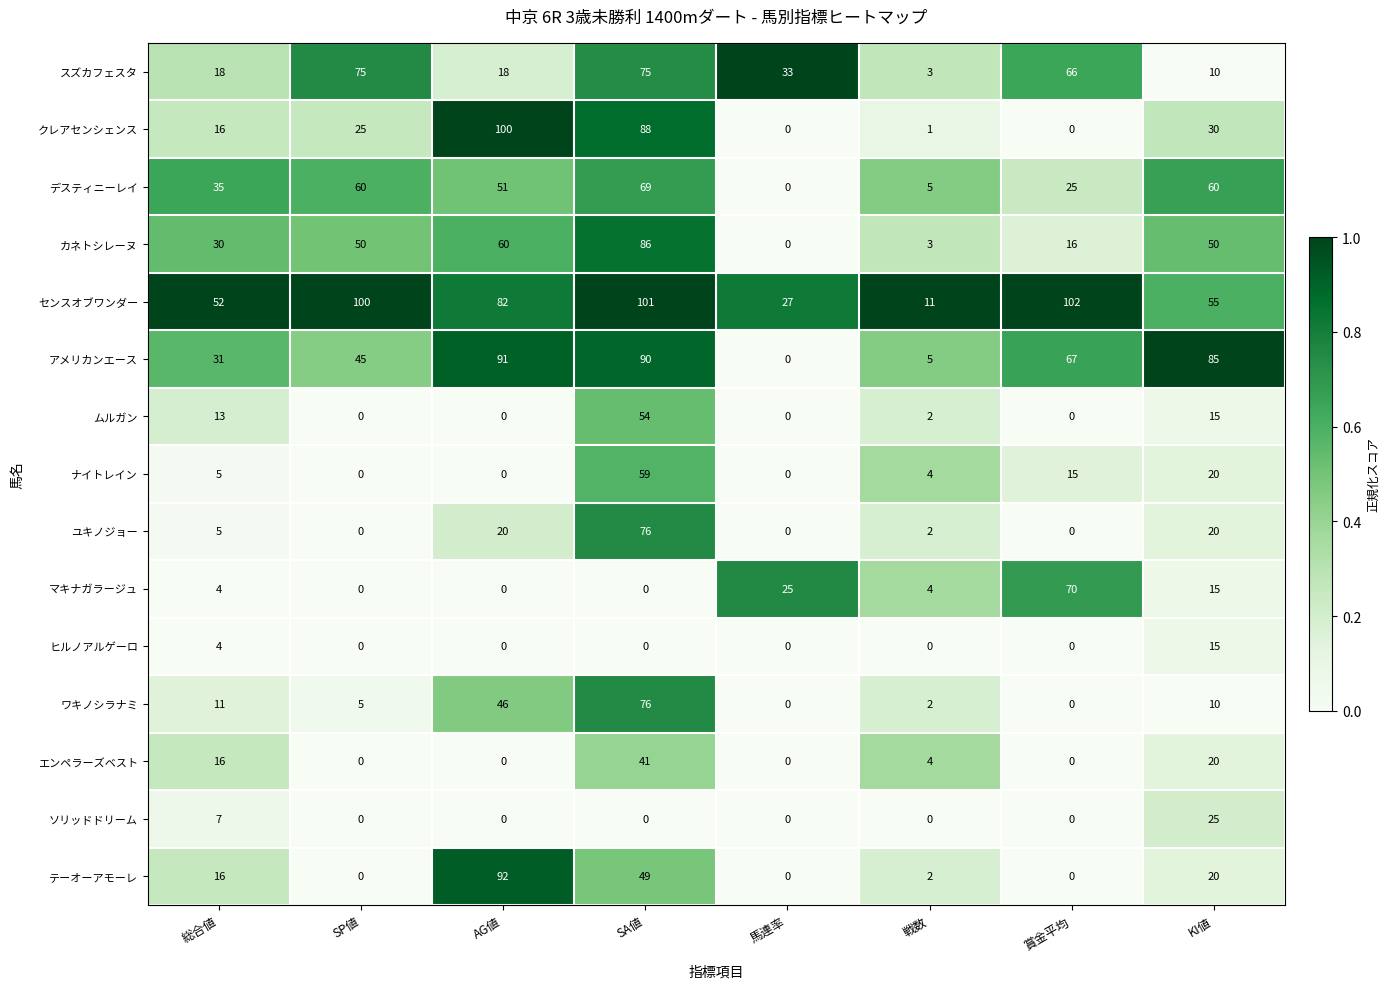

How many series are shown in this chart?

15